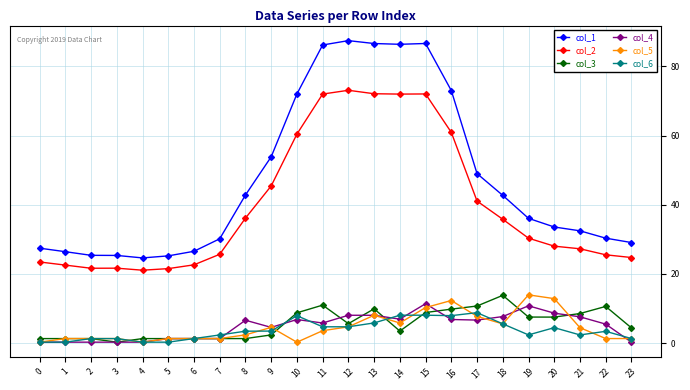

Count the number of categories in the chart.

24